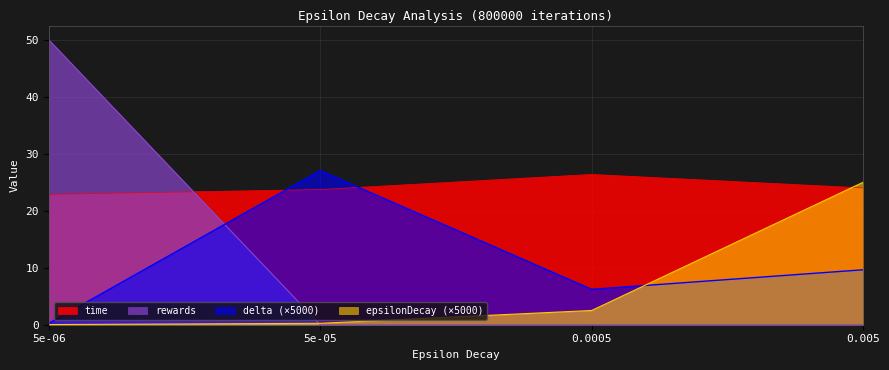

Rank the categories by delta value from lowest to highest.

5e-06, 0.0005, 0.005, 5e-05